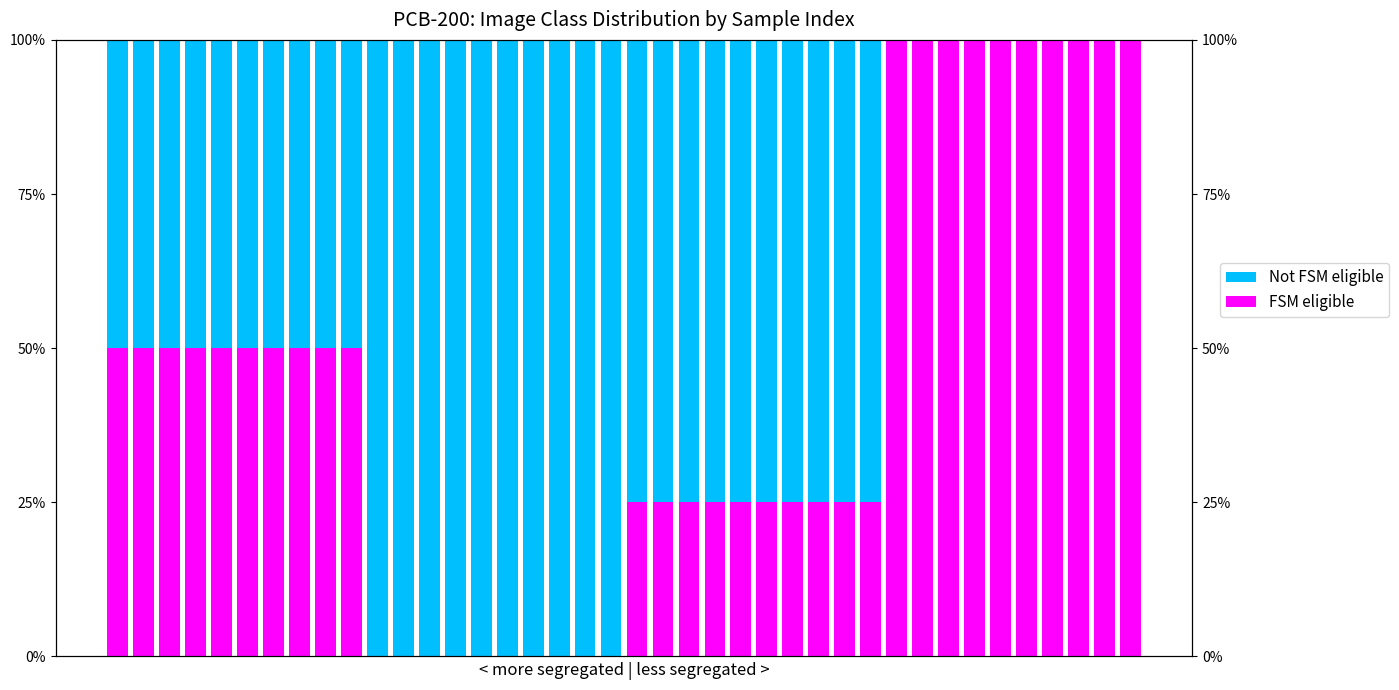

Which series has the largest total across all categories?

Not FSM eligible